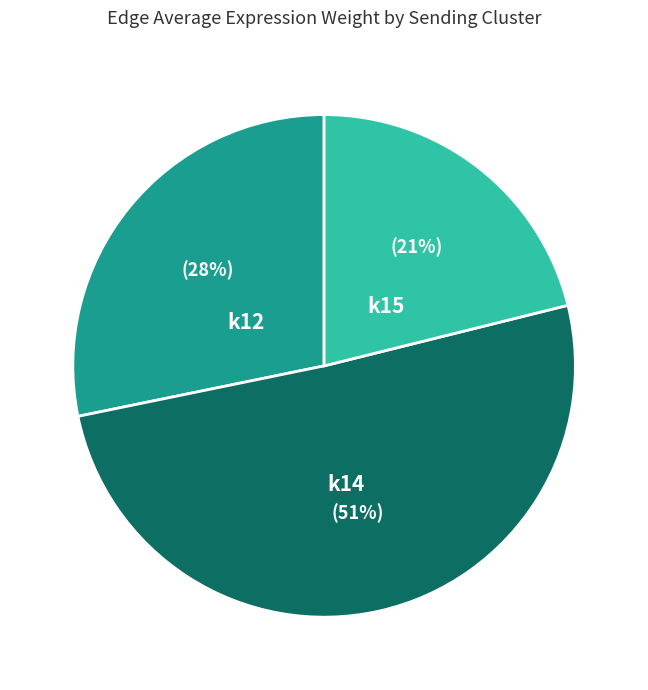

To the nearest percent, what percentage of the pie is k14?

51%